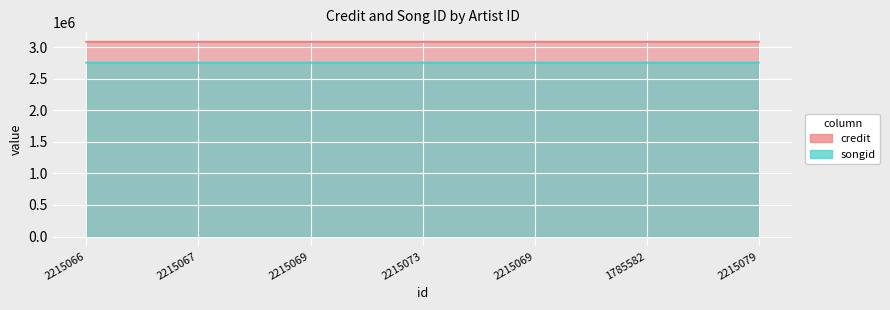

Which has a higher value, 2215067 or 2215079?

2215079